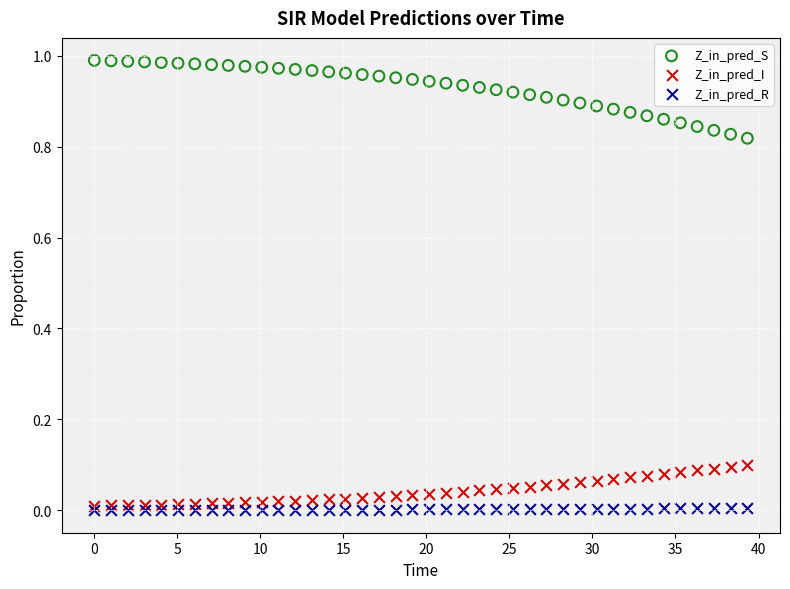

What are all the series names shown in the legend?

Z_in_pred_S, Z_in_pred_I, Z_in_pred_R